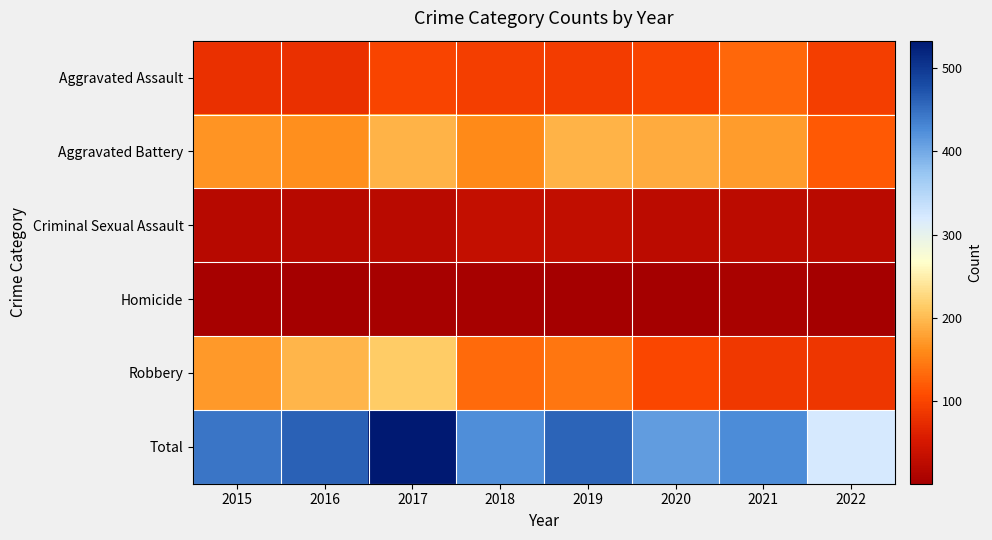

At which category does the chart reach its minimum across all series?

2020